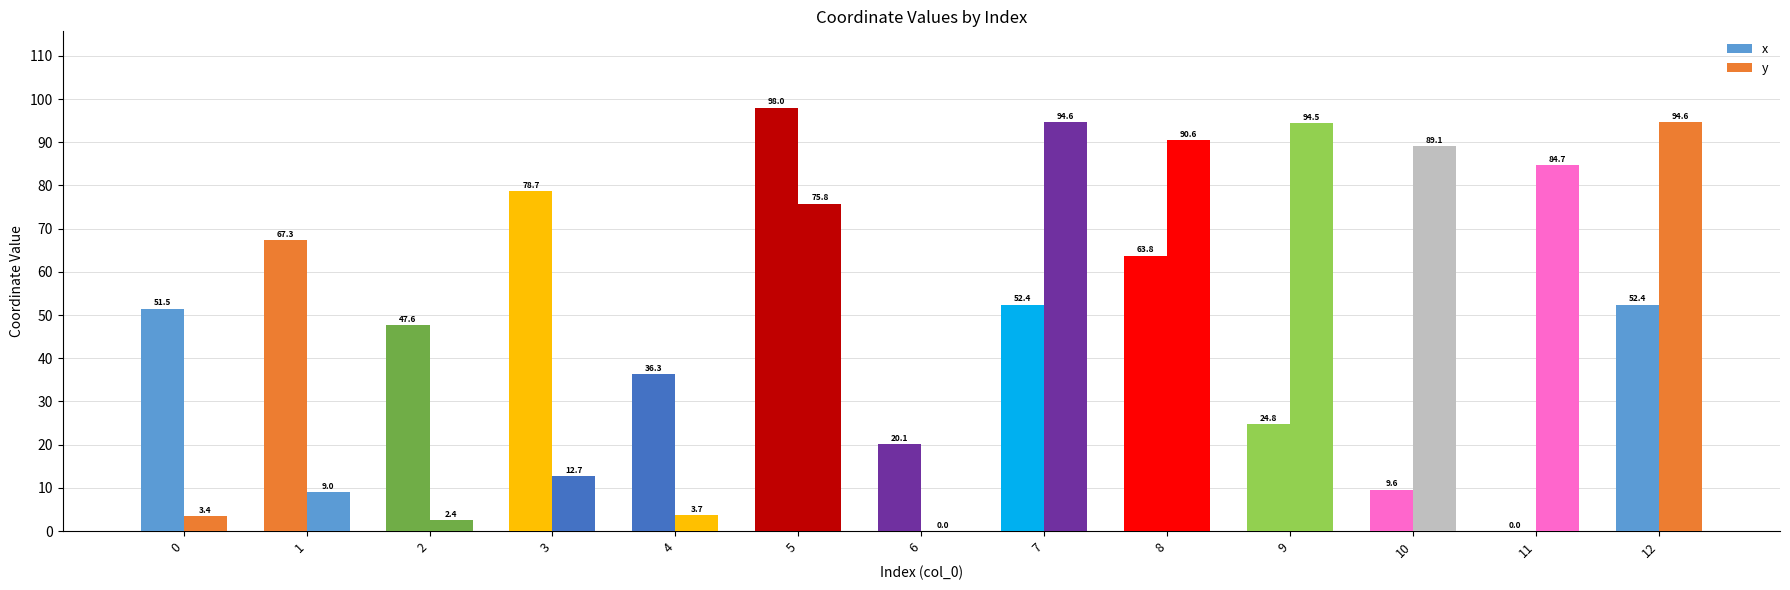

Is it true that x equals 78.7 at 3?

True